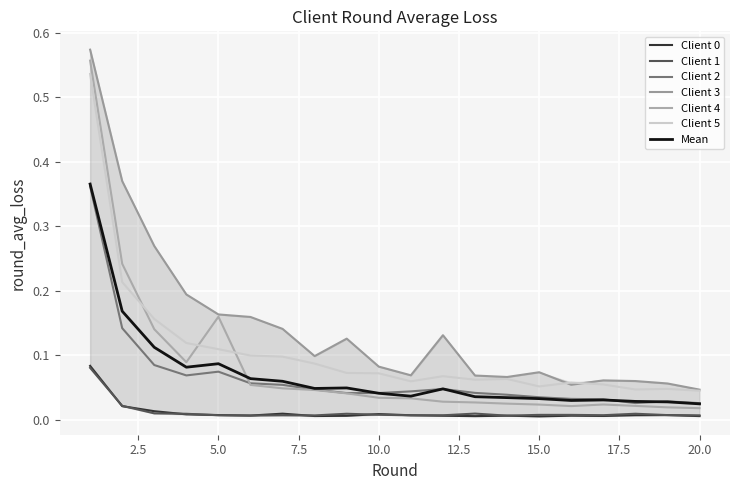

Which series changed the most between 2 and 5?

Client 3